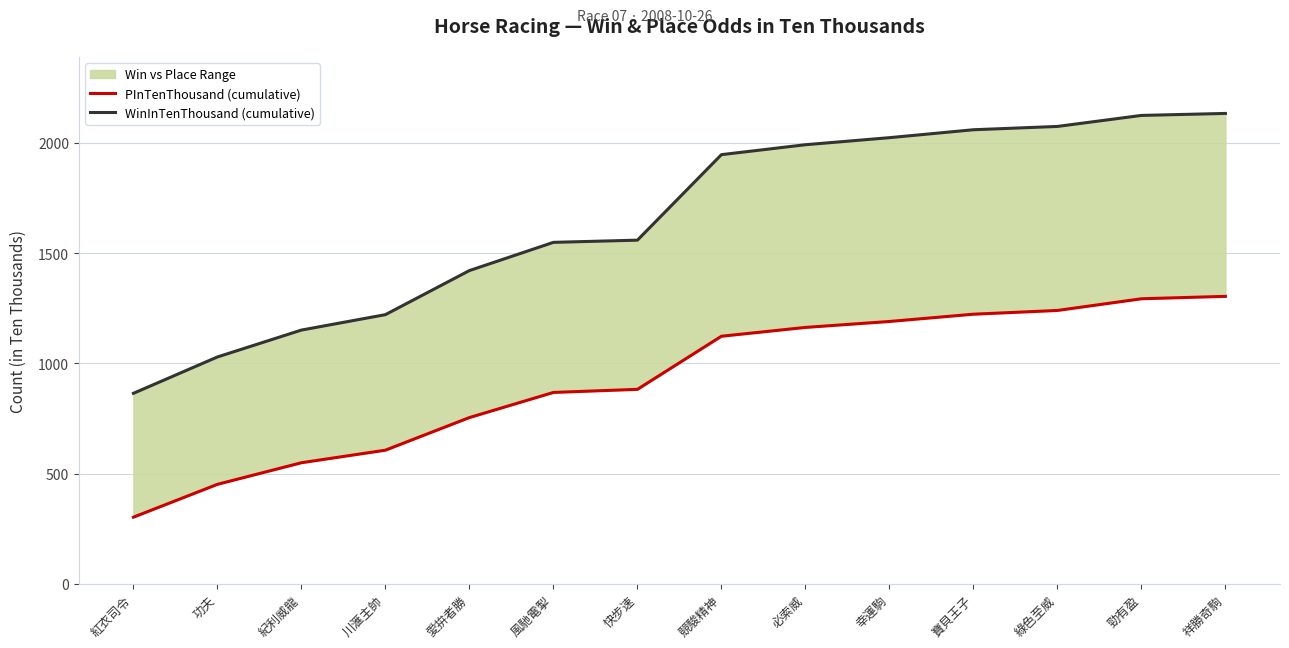

What is the smallest value displayed?

302